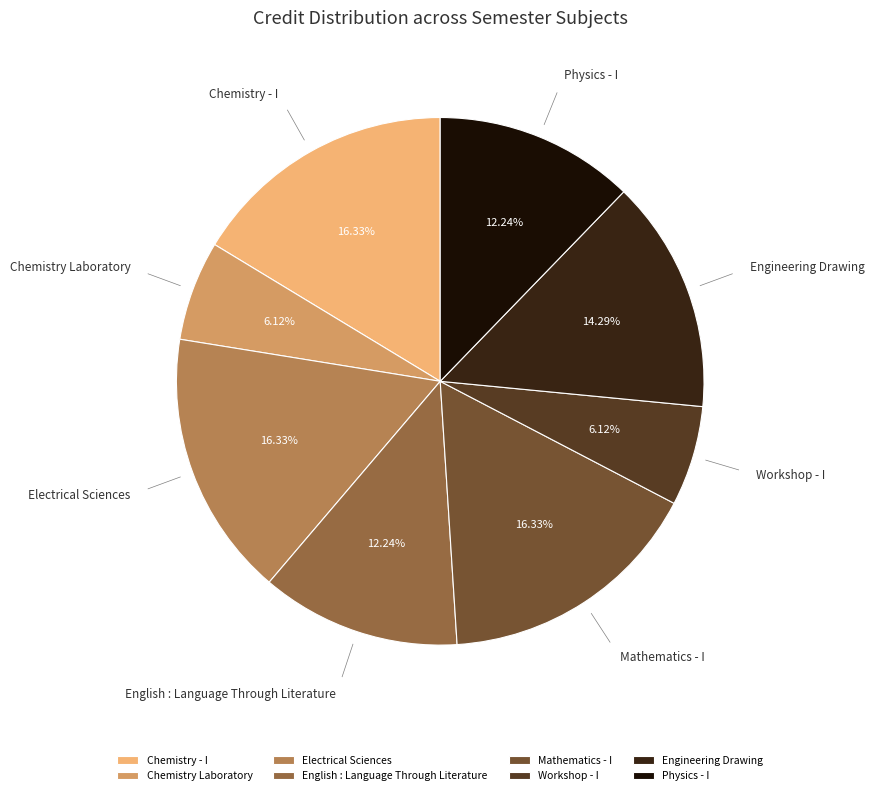

How much of the chart is everything except Mathematics - I?

83.7%